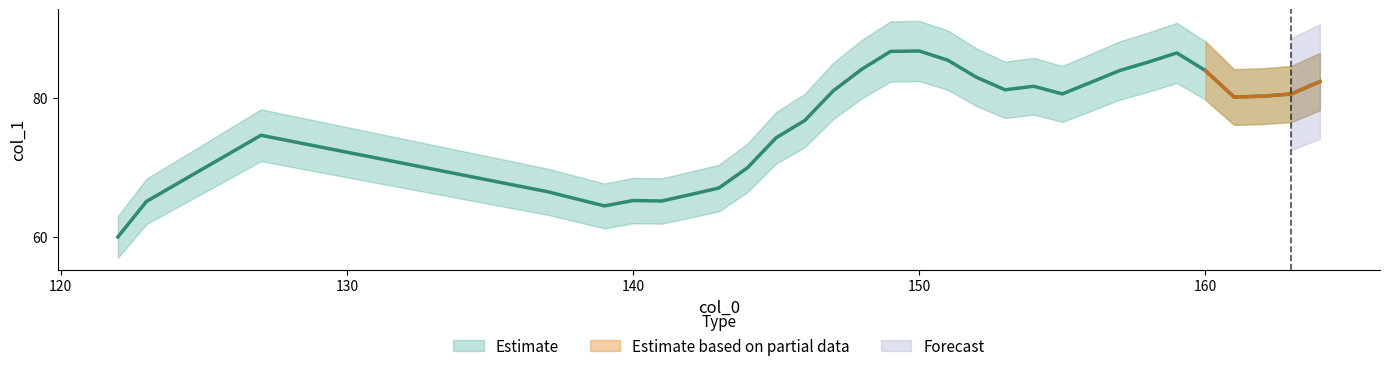

What is the average value?

77.0